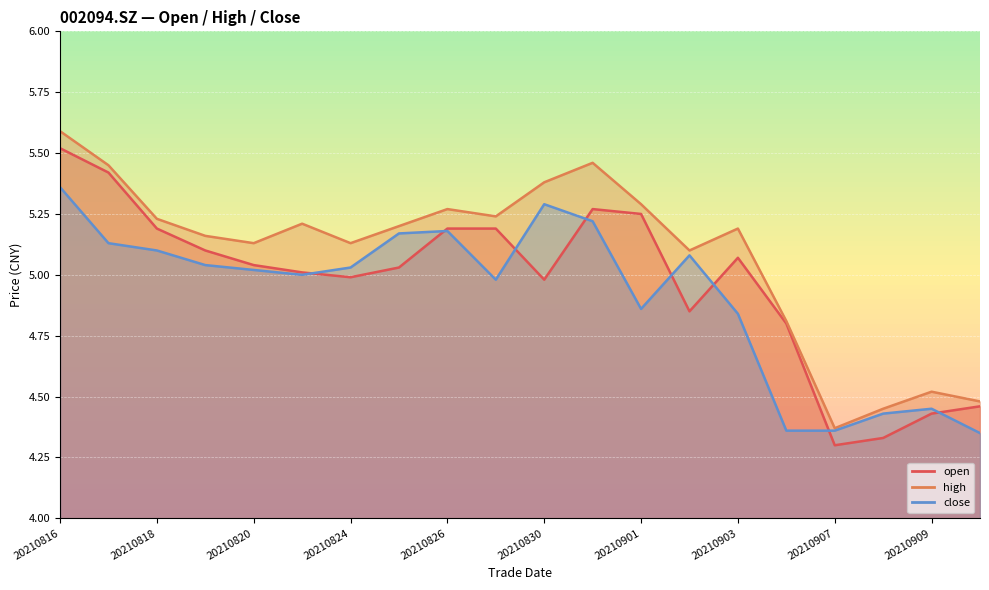

At which label does high reach its minimum?

20210907